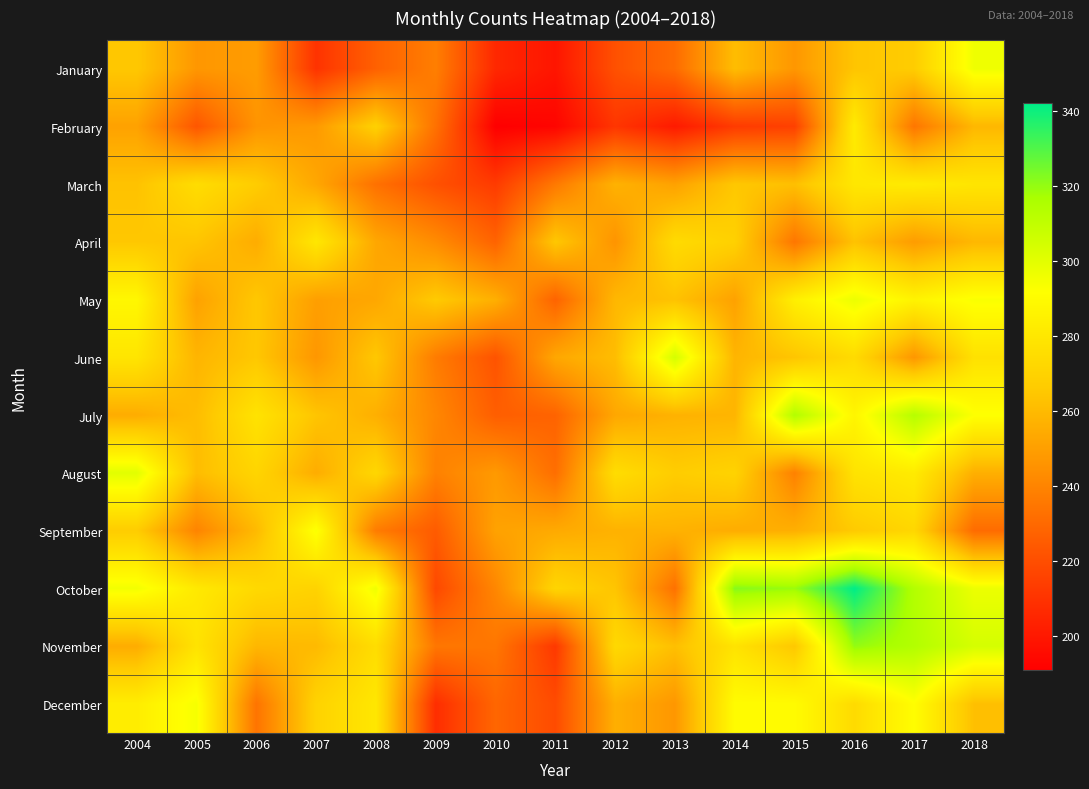

Reading right to left, extract all data points from this chart.

January: 2018=296	2017=267	2016=264	2015=247	2014=261	2013=231	2012=221	2011=199	2010=206	2009=238	2008=227	2007=210	2006=249	2005=247	2004=265
February: 2018=259	2017=235	2016=282	2015=215	2014=213	2013=201	2012=211	2011=193	2010=191	2009=233	2008=269	2007=248	2006=246	2005=223	2004=251
March: 2018=279	2017=282	2016=280	2015=262	2014=265	2013=251	2012=257	2011=236	2010=213	2009=221	2008=233	2007=253	2006=267	2005=275	2004=263
April: 2018=259	2017=249	2016=263	2015=235	2014=269	2013=274	2012=246	2011=265	2010=228	2009=243	2008=253	2007=280	2006=255	2005=264	2004=265
May: 2018=293	2017=286	2016=297	2015=284	2014=251	2013=263	2012=259	2011=228	2010=256	2009=266	2008=253	2007=250	2006=265	2005=251	2004=288
June: 2018=277	2017=247	2016=274	2015=264	2014=258	2013=304	2012=261	2011=253	2010=222	2009=237	2008=265	2007=247	2006=265	2005=258	2004=279
July: 2018=292	2017=313	2016=287	2015=314	2014=258	2013=257	2012=253	2011=228	2010=226	2009=241	2008=256	2007=264	2006=278	2005=261	2004=255
August: 2018=256	2017=282	2016=278	2015=239	2014=270	2013=267	2012=275	2011=232	2010=248	2009=239	2008=272	2007=255	2006=271	2005=261	2004=300
September: 2018=231	2017=272	2016=266	2015=256	2014=255	2013=257	2012=257	2011=254	2010=251	2009=225	2008=237	2007=293	2006=260	2005=240	2004=267
October: 2018=297	2017=314	2016=342	2015=319	2014=322	2013=233	2012=264	2011=271	2010=241	2009=218	2008=296	2007=270	2006=273	2005=281	2004=295
November: 2018=304	2017=314	2016=320	2015=265	2014=278	2013=262	2012=273	2011=212	2010=235	2009=235	2008=275	2007=260	2006=259	2005=278	2004=255
December: 2018=262	2017=291	2016=274	2015=290	2014=290	2013=247	2012=256	2011=219	2010=229	2009=208	2008=280	2007=270	2006=234	2005=294	2004=283